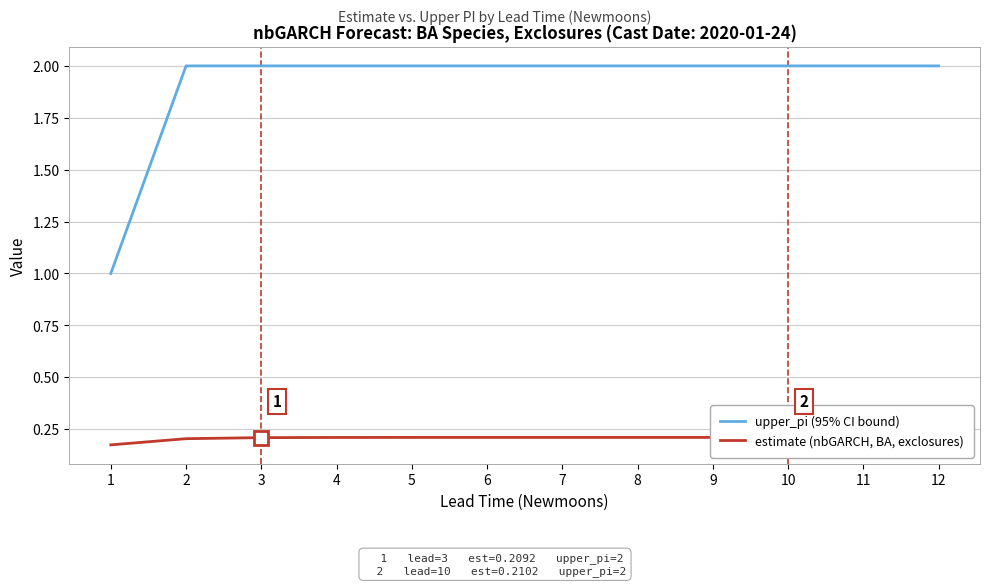

At which label is upper_pi (95% CI bound) closest to 1?

1